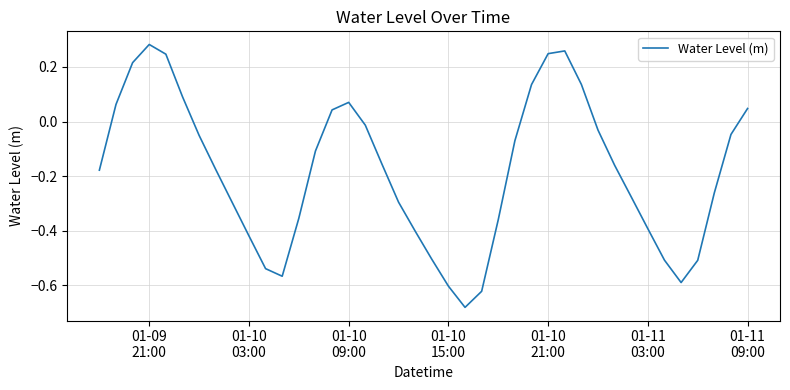

How many negative values are there?

28